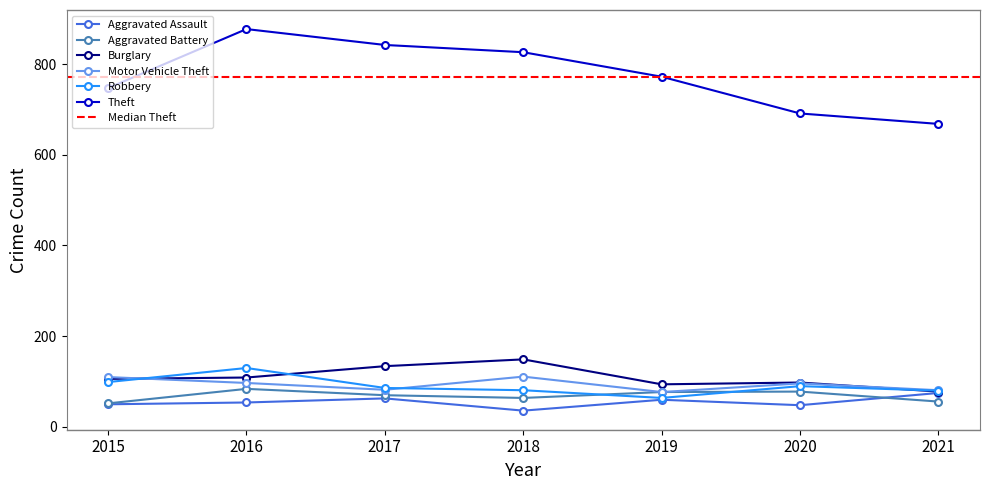

Where is the first local minimum for Aggravated Battery?

2018